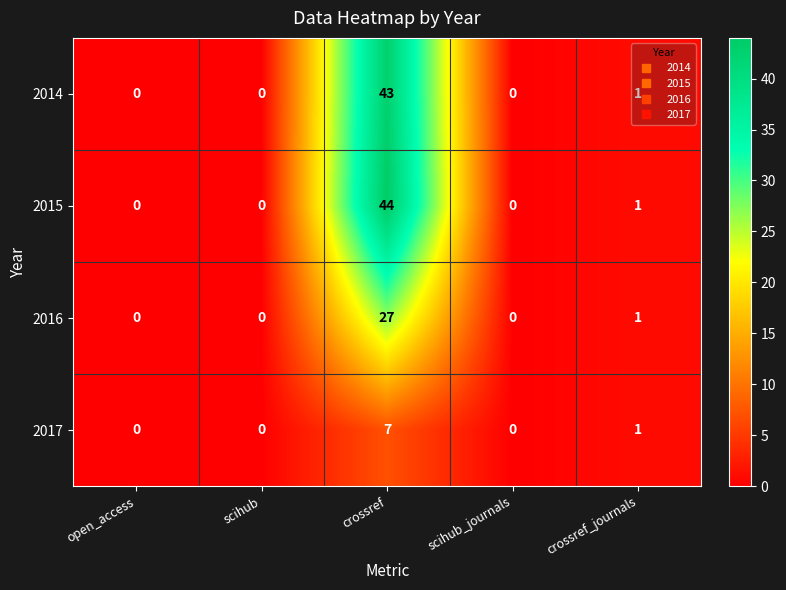

What is the sum of the 2015 values at scihub_journals and crossref?

44